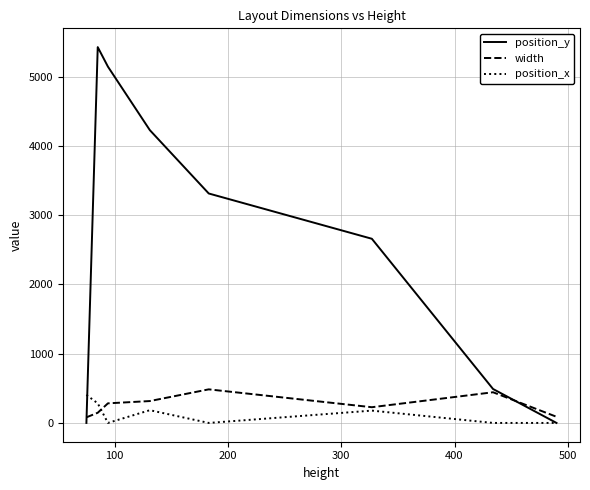

Which series has the largest total across all categories?

position_y